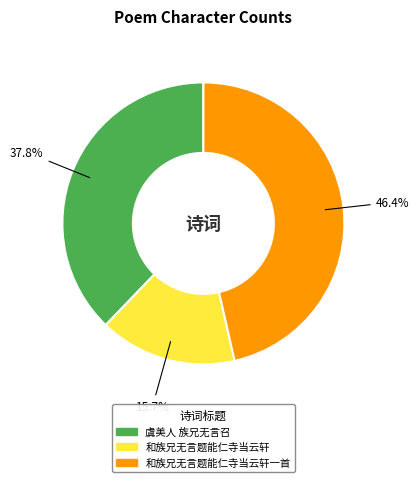

Does any single category account for the majority?

No